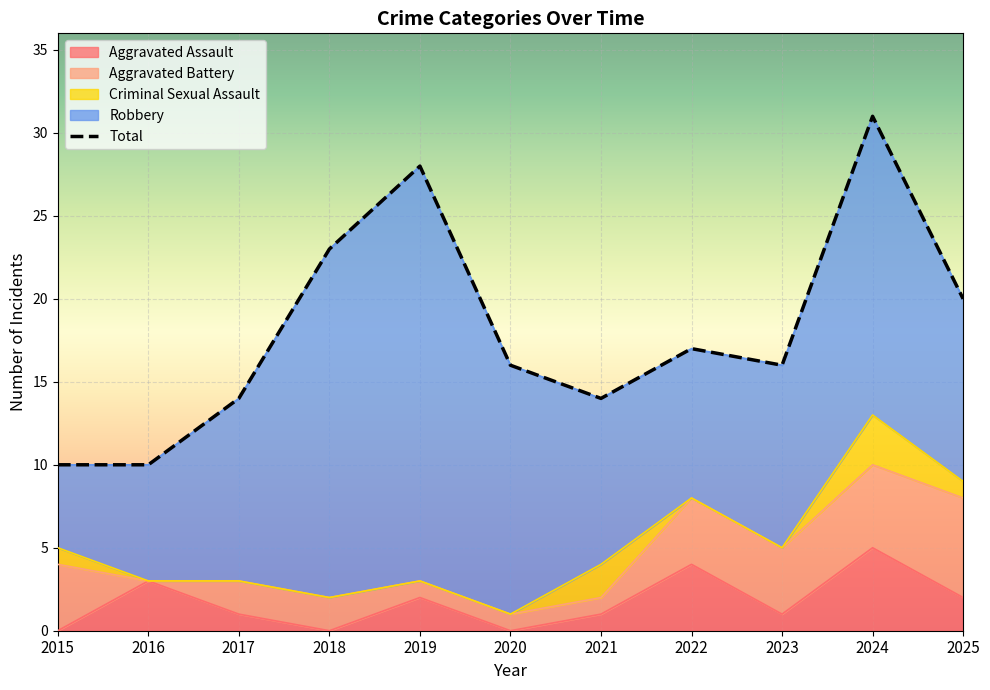

Which series has the largest total across all categories?

Total